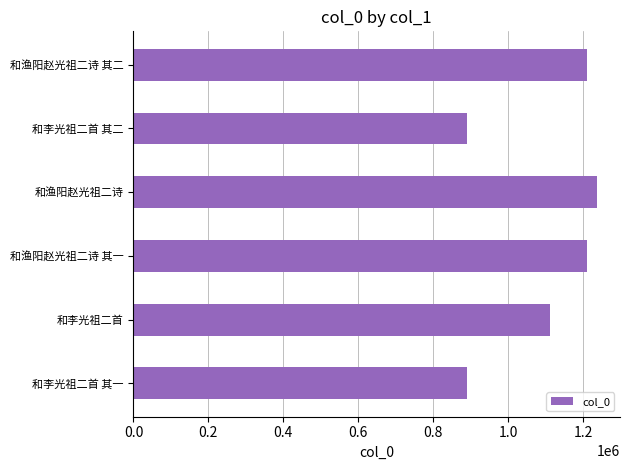

The chart shows a value of 449164 at 和李光祖二首 其二. True or false?

False